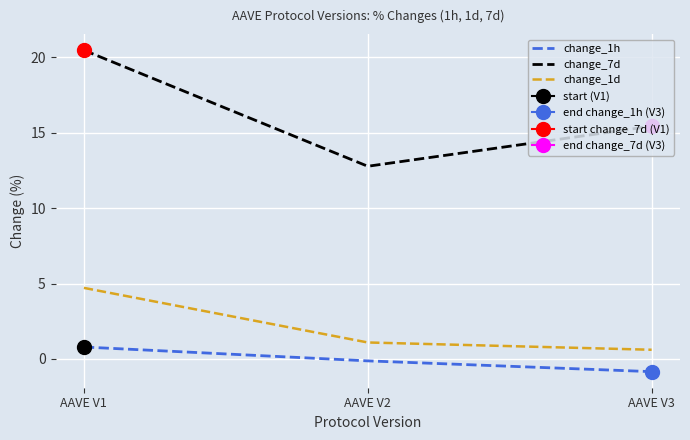

Reading right to left, transcribe all the data shown in this chart.

change_1h: -0.8	-0.1	0.8
change_7d: 15.4	12.8	20.5
change_1d: 0.6	1.1	4.7